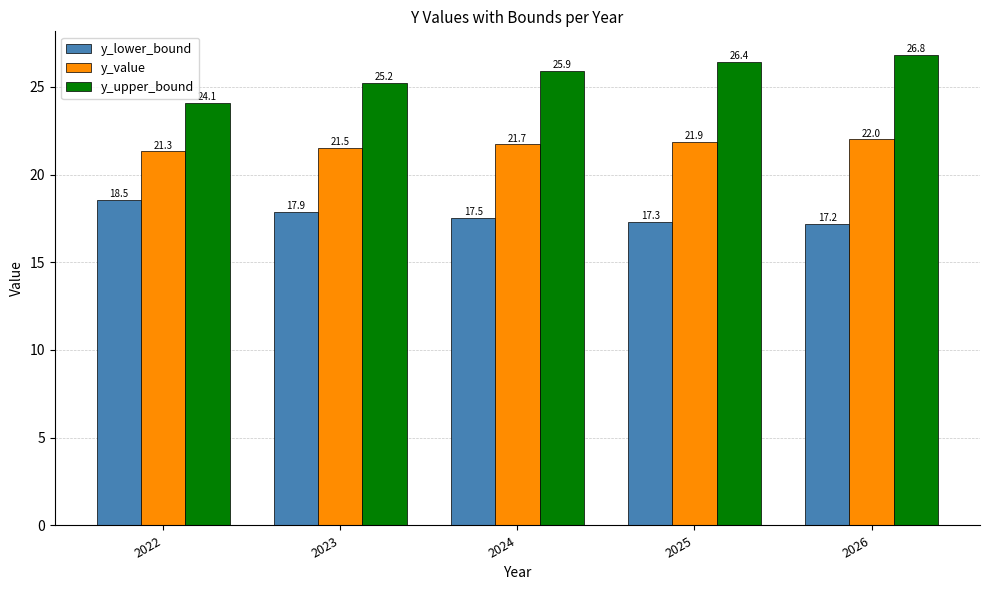

Reading left to right, list all the values displayed in this chart.

y_lower_bound: 2022=18.5	2023=17.9	2024=17.5	2025=17.3	2026=17.2
y_value: 2022=21.3	2023=21.5	2024=21.7	2025=21.9	2026=22.0
y_upper_bound: 2022=24.1	2023=25.2	2024=25.9	2025=26.4	2026=26.8